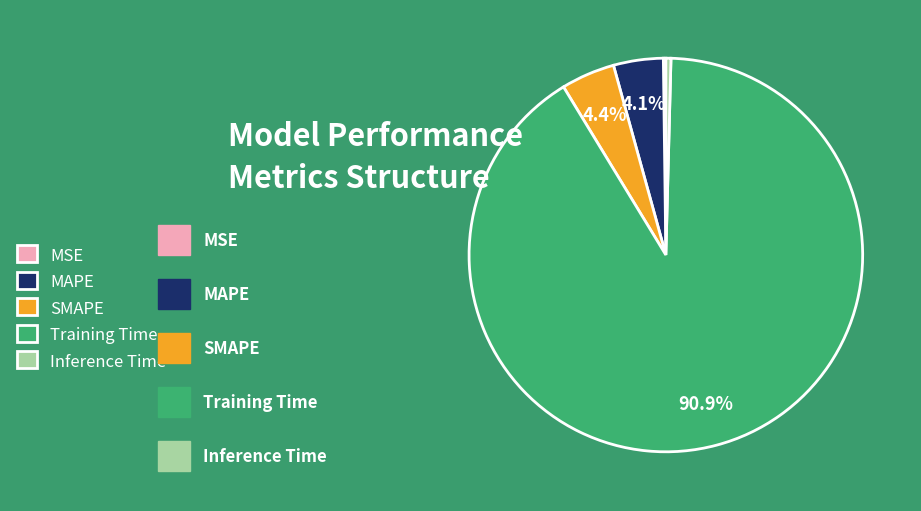

What is the largest slice in the pie chart?

Training Time